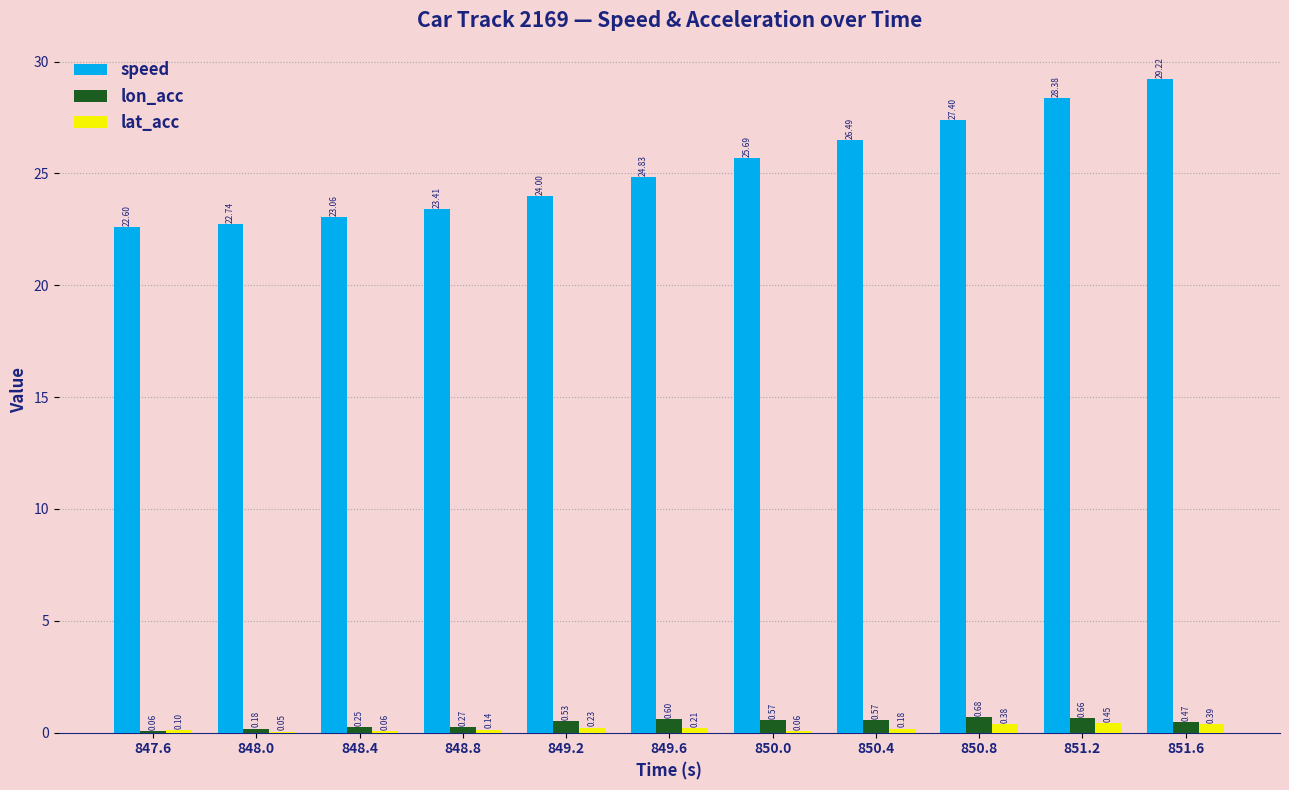

Which series changed the most between 847.6 and 848.4?

speed